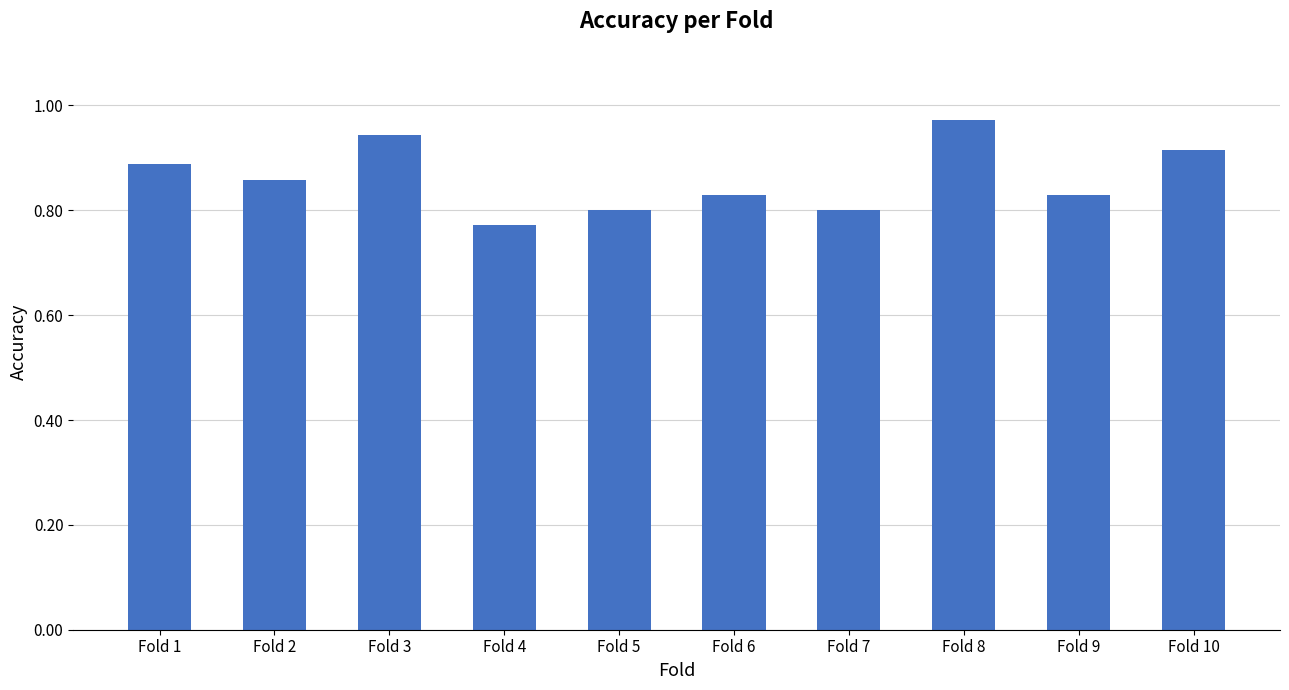

True or false: the data shows 1.1 at Fold 9.

False